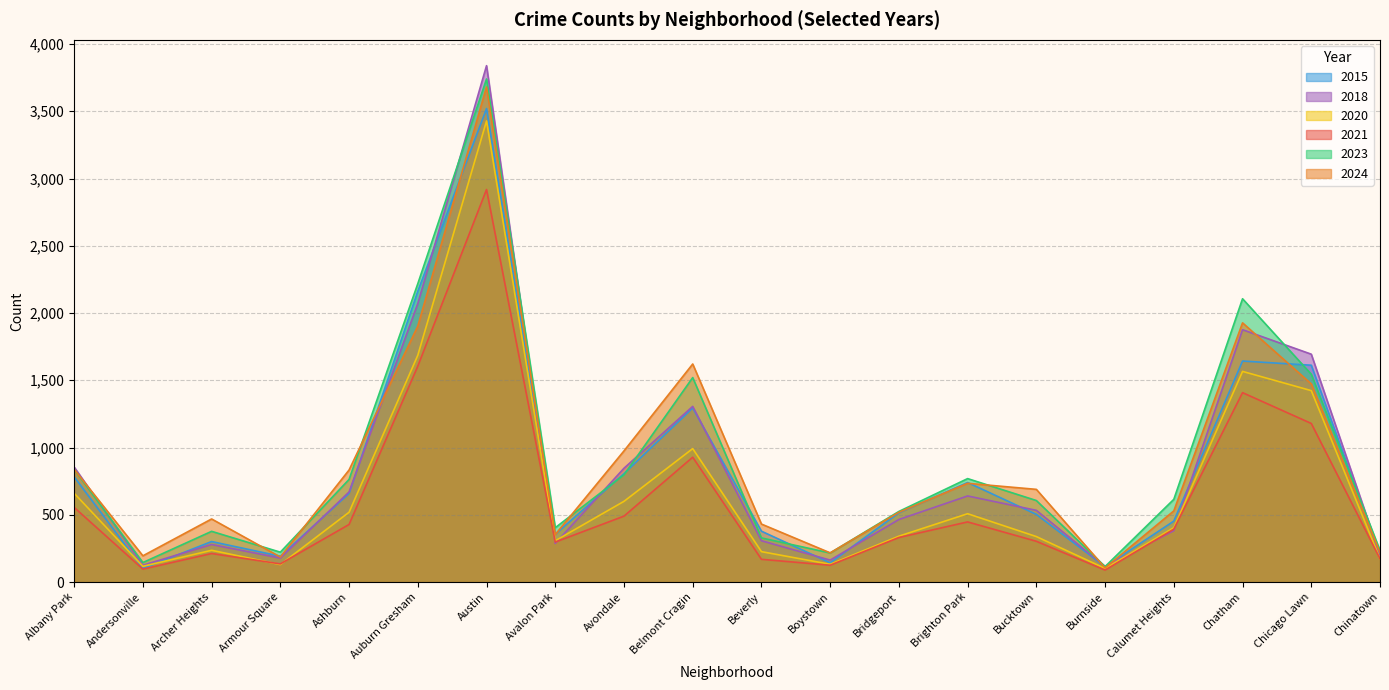

What is the minimum value for 2023?

115